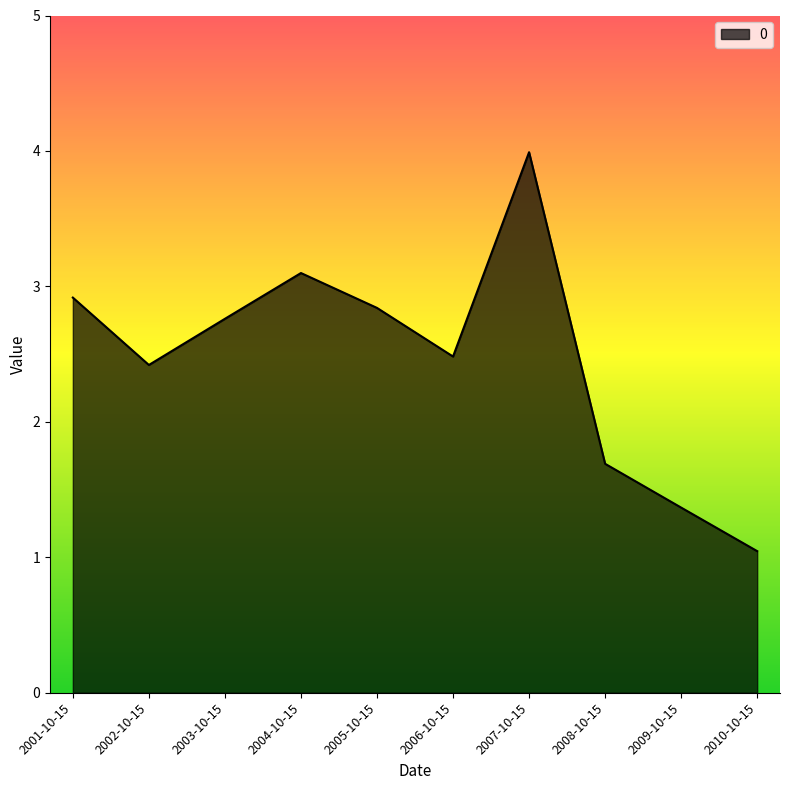

What is the change in value from 2006-10-15 to 2007-10-15?

+1.5